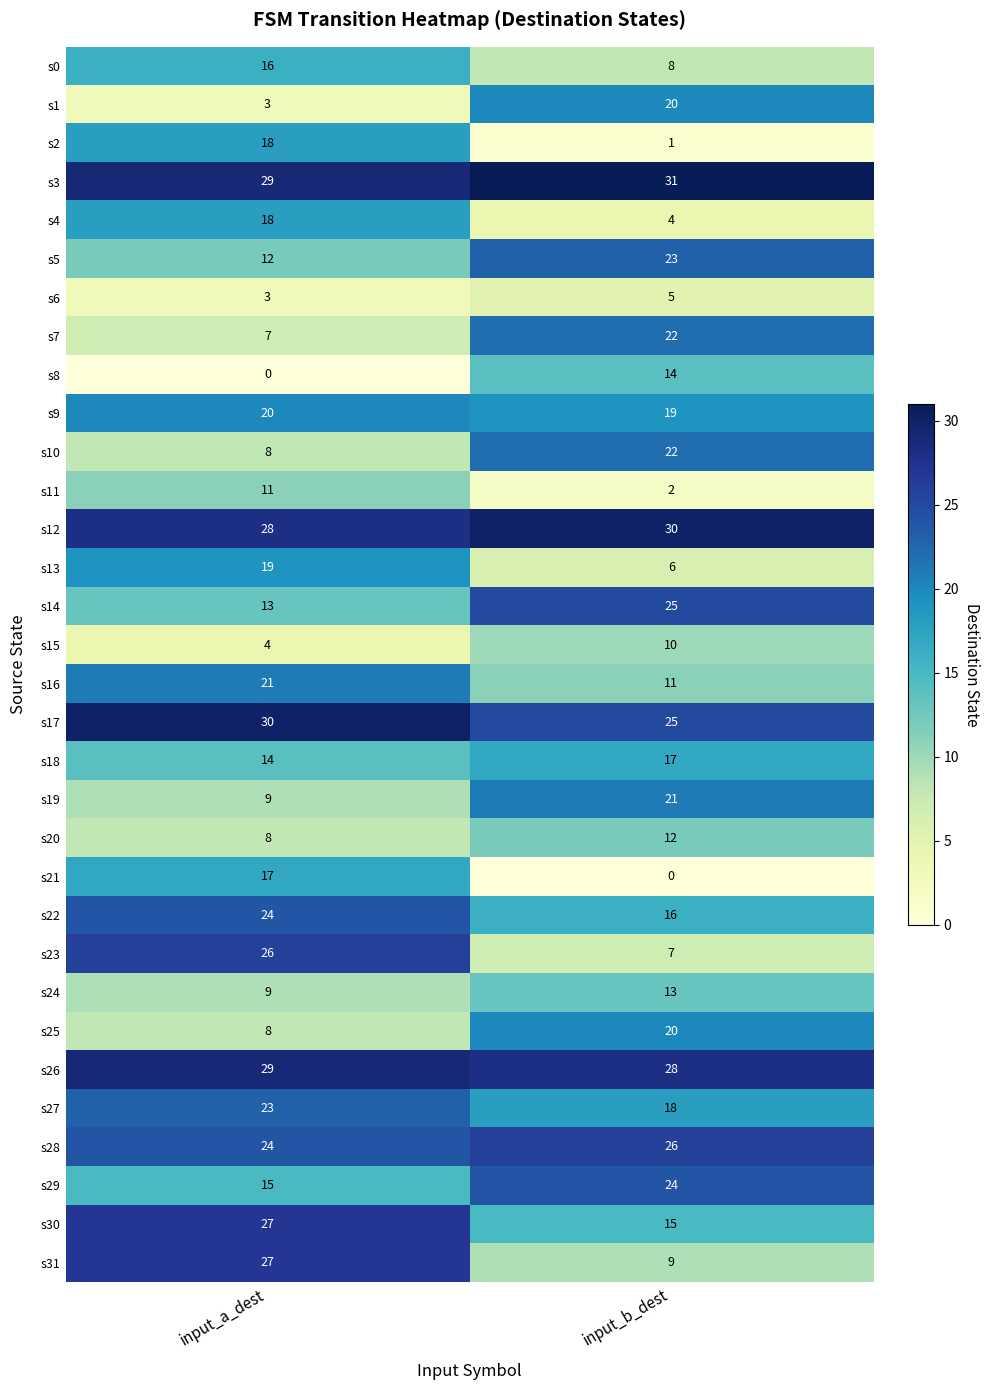

What is the total value across all series at input_a_dest?

520